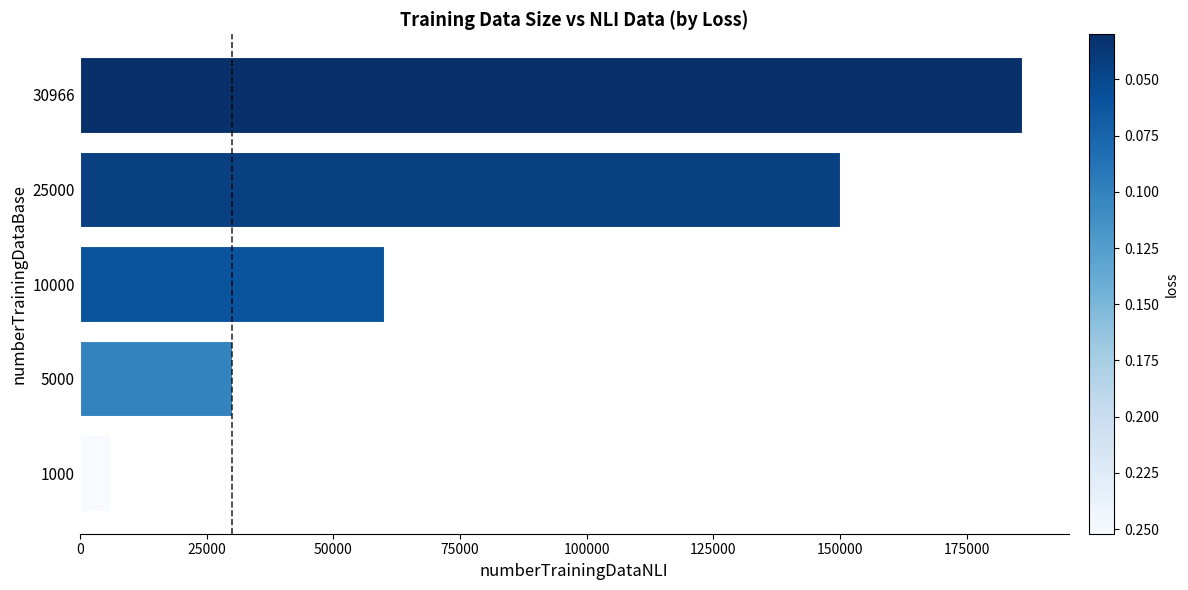

Is it true that the value at 25000 is 39683?

False